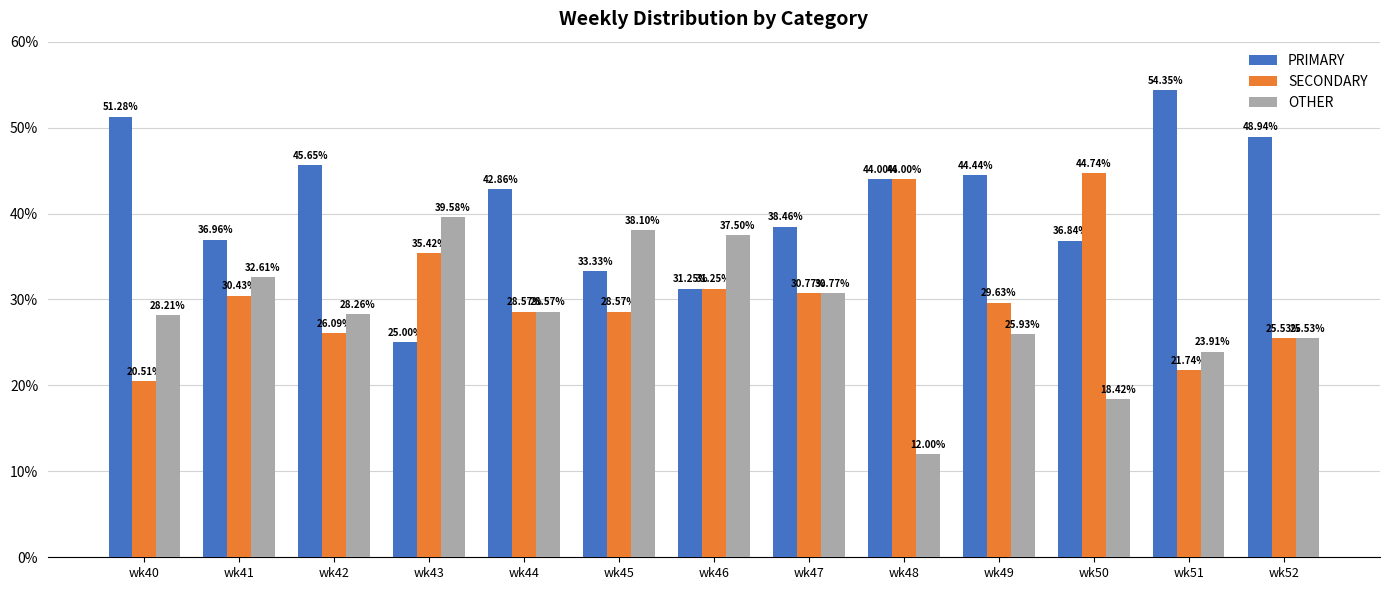

List the labels in order of PRIMARY value, smallest first.

wk43, wk46, wk45, wk50, wk41, wk47, wk44, wk48, wk49, wk42, wk52, wk40, wk51